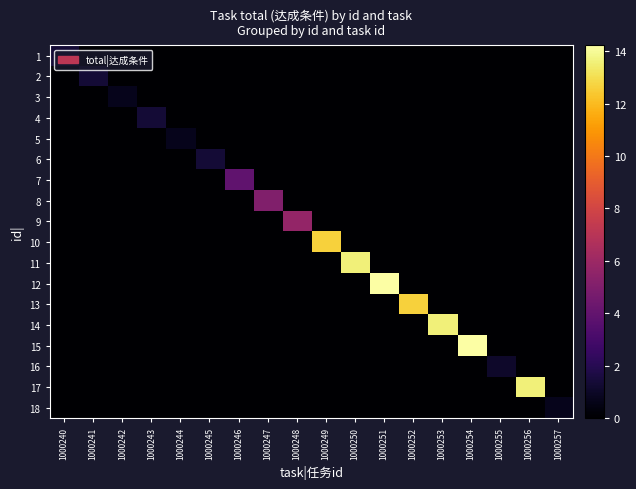

At which category does the chart reach its minimum across all series?

1000241